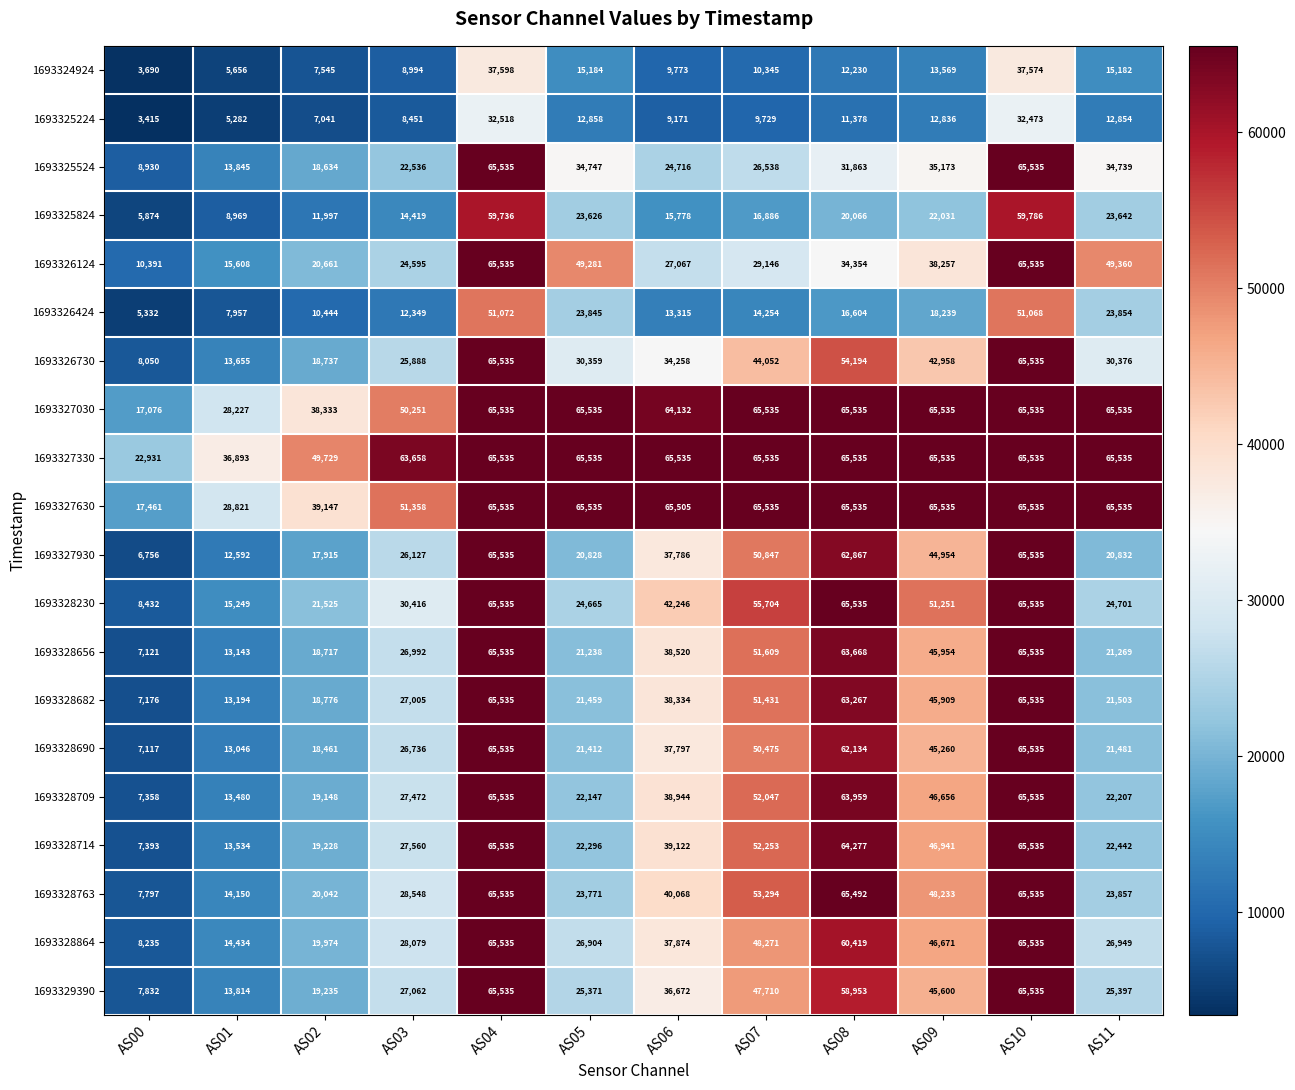

What is the minimum value for 1693328690?

7117